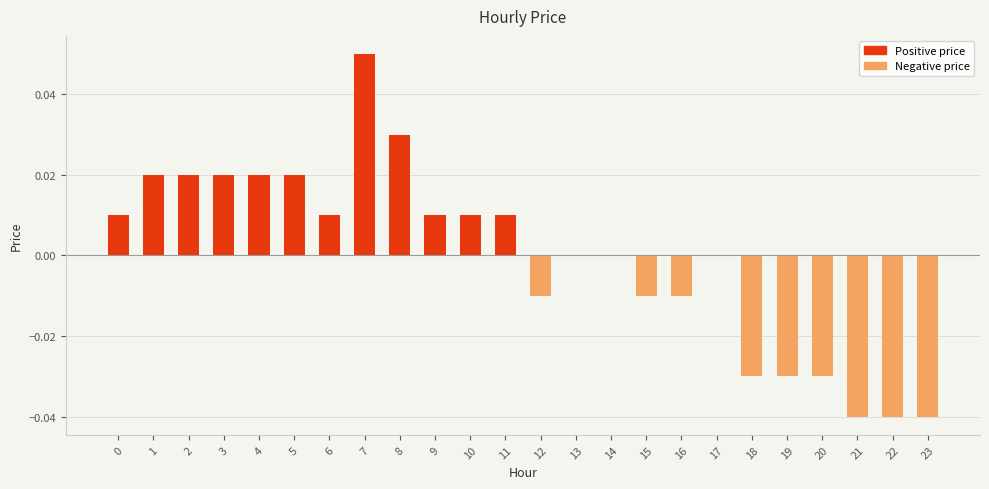

The Negative series shows -0.0 at 1. True or false?

False